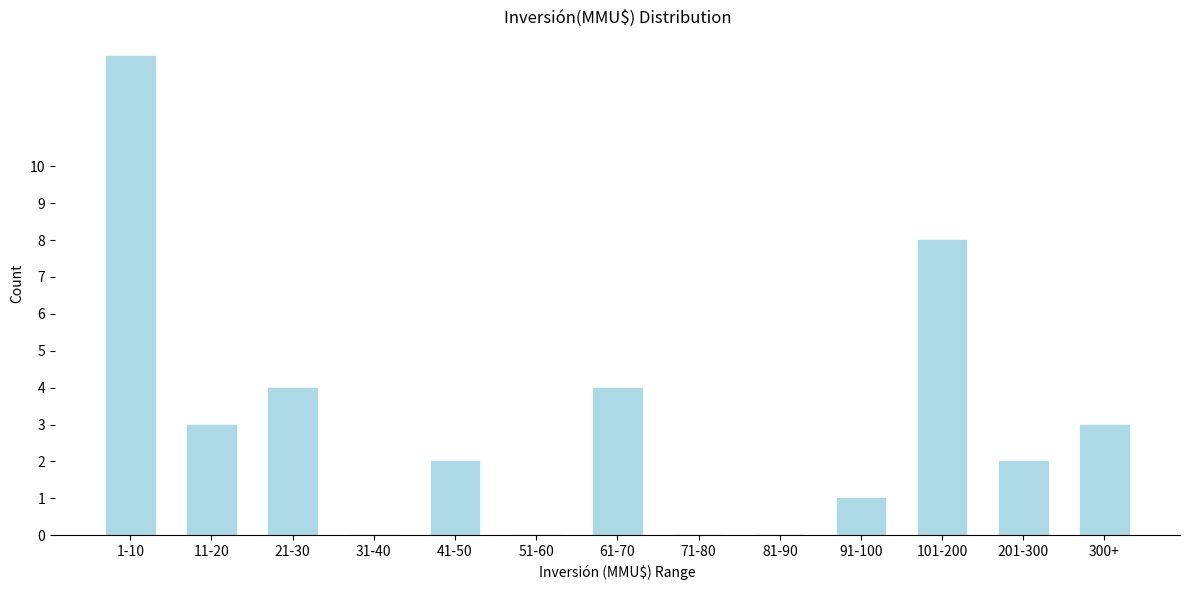

Reading left to right, extract all data points from this chart.

1-10=13	11-20=3	21-30=4	31-40=0	41-50=2	51-60=0	61-70=4	71-80=0	81-90=0	91-100=1	101-200=8	201-300=2	300+=3